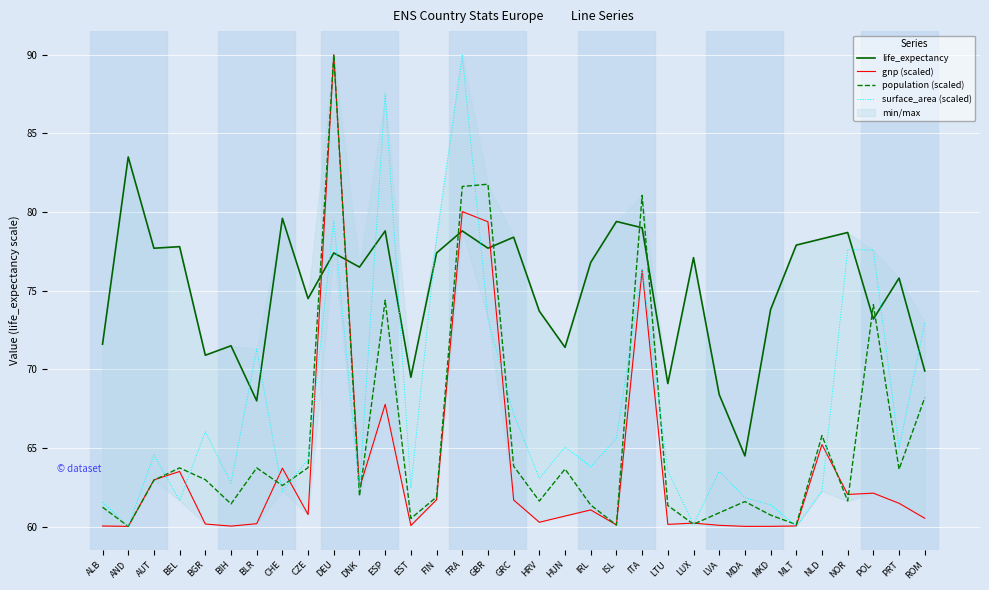

What is the maximum value shown in the chart?

90.0